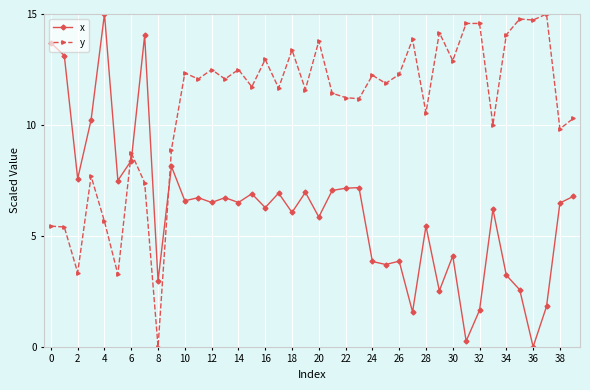

True or false: y and x intersect in this chart.

True